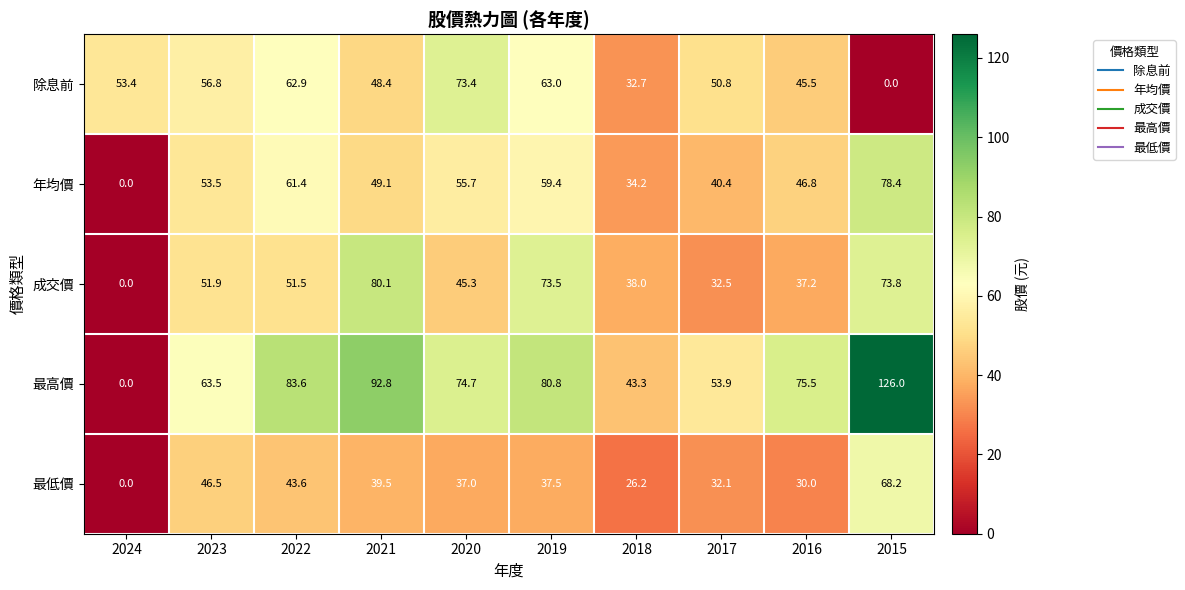

Between 2020 and 2015, which series saw the biggest shift?

除息前